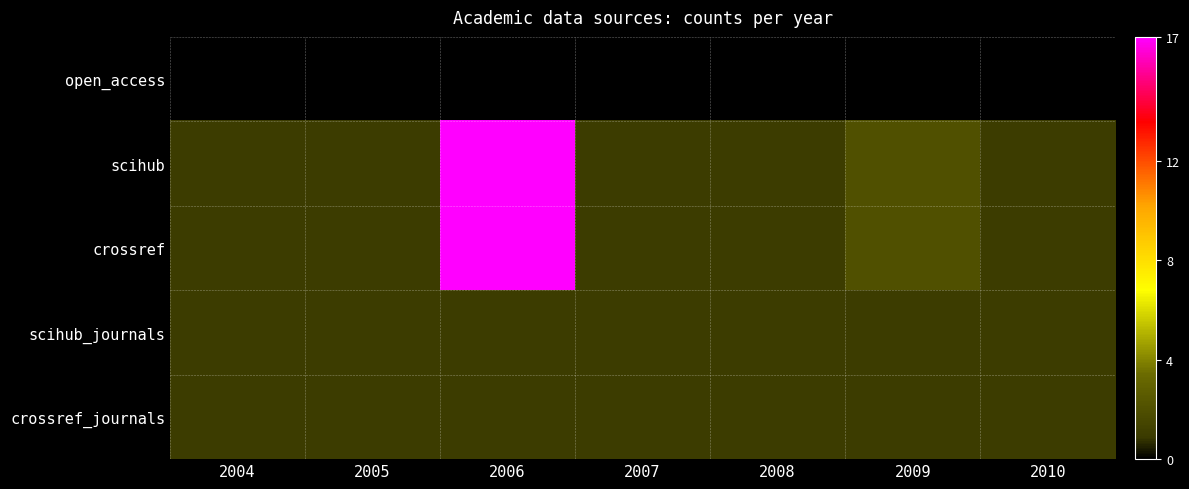

What is the total value across all series at 2010?

4